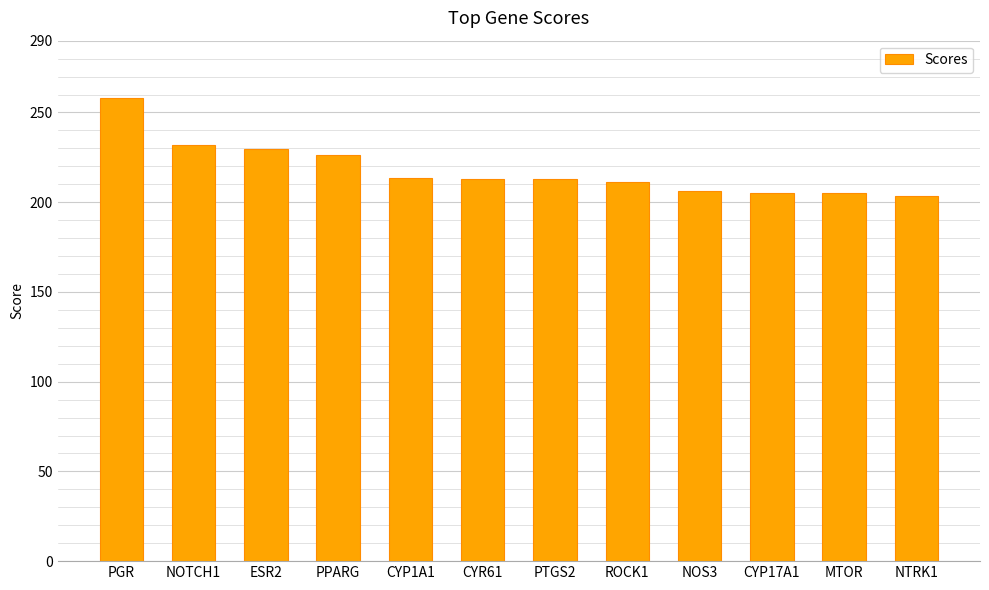

What is the label of the 5th bar from the right?

ROCK1